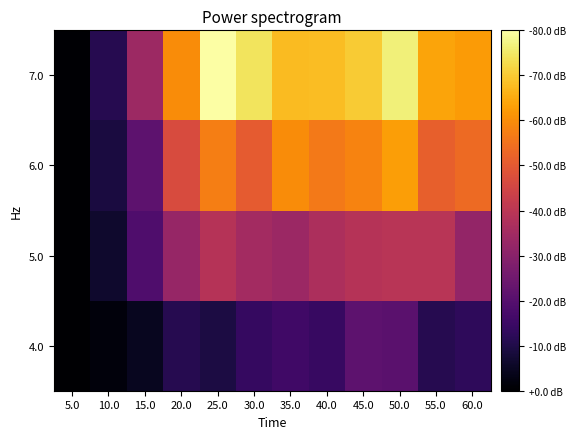

At 10.0, list the series in order from largest to smallest.

7.0, 6.0, 5.0, 4.0